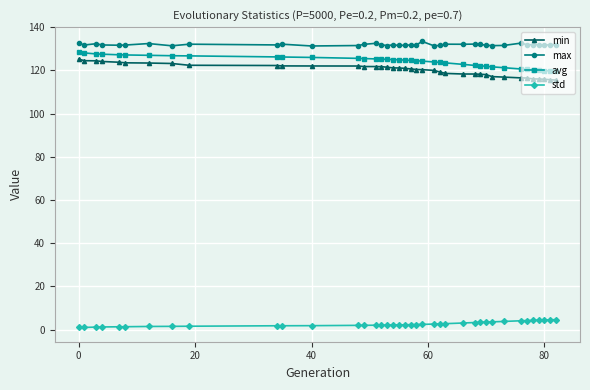

What is the difference between the maximum and minimum values in the max series?

2.1